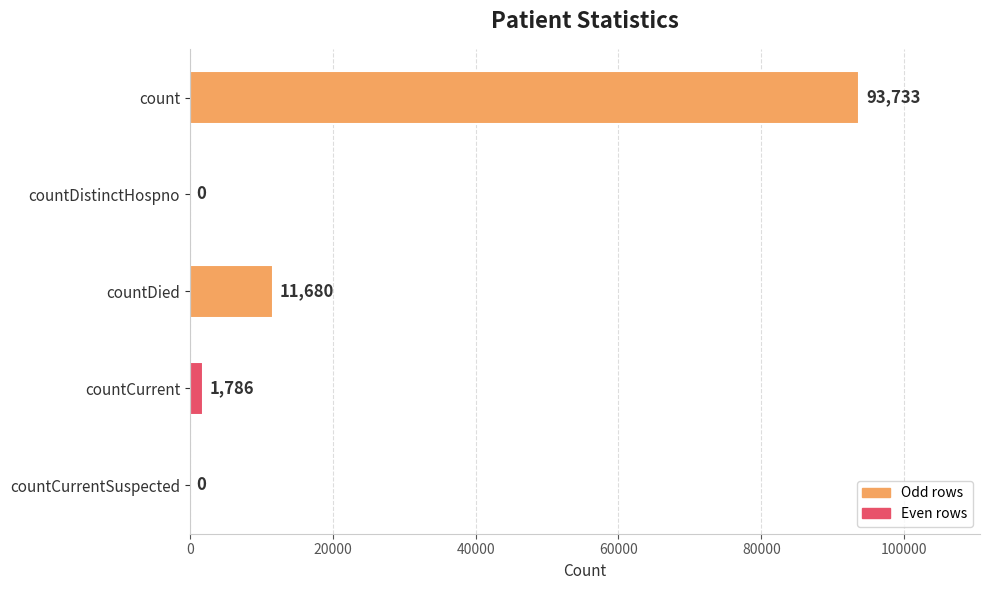

The value at countCurrent is 1786. True or false?

True